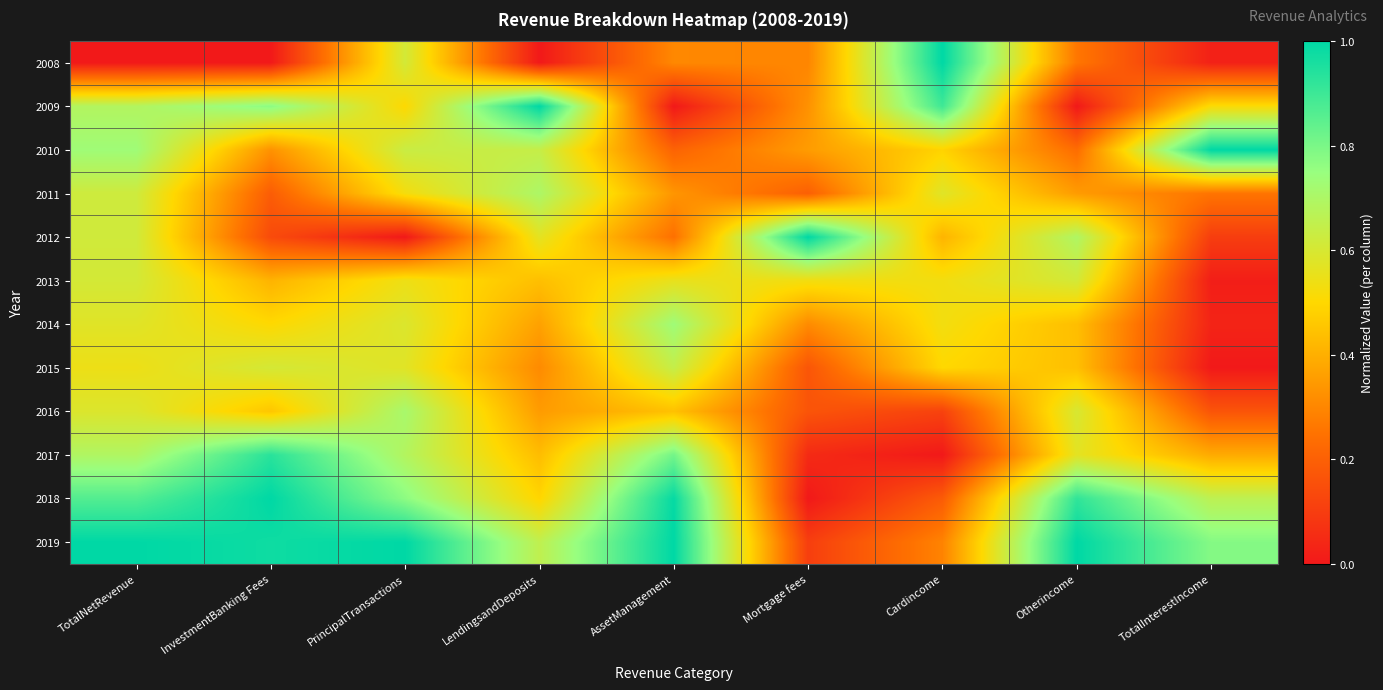

List the series in order of their peak value, highest first.

2008, 2009, 2010, 2012, 2018, 2019, 2017, 2014, 2016, 2011, 2015, 2013